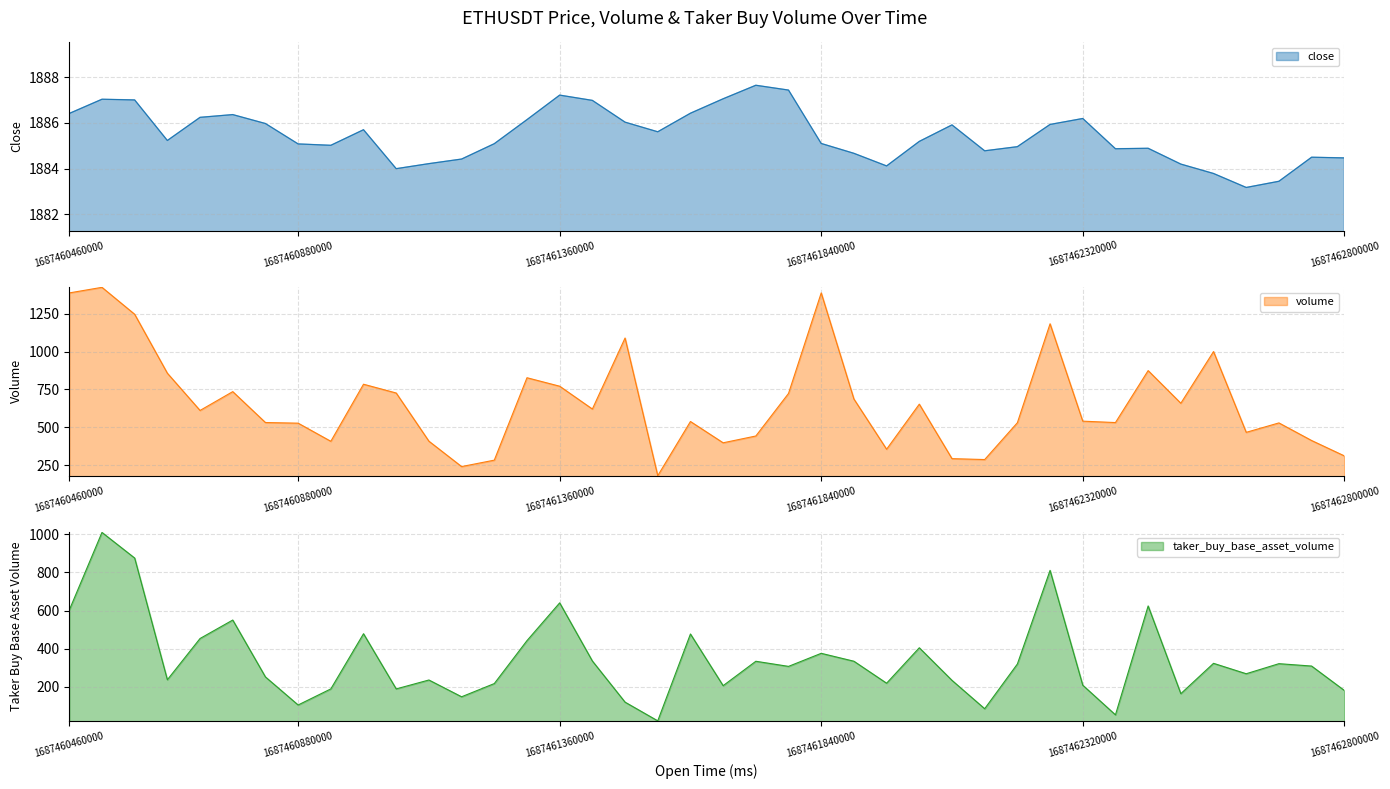

Which has a higher value, 1687461240000 or 1687460880000?

1687461240000